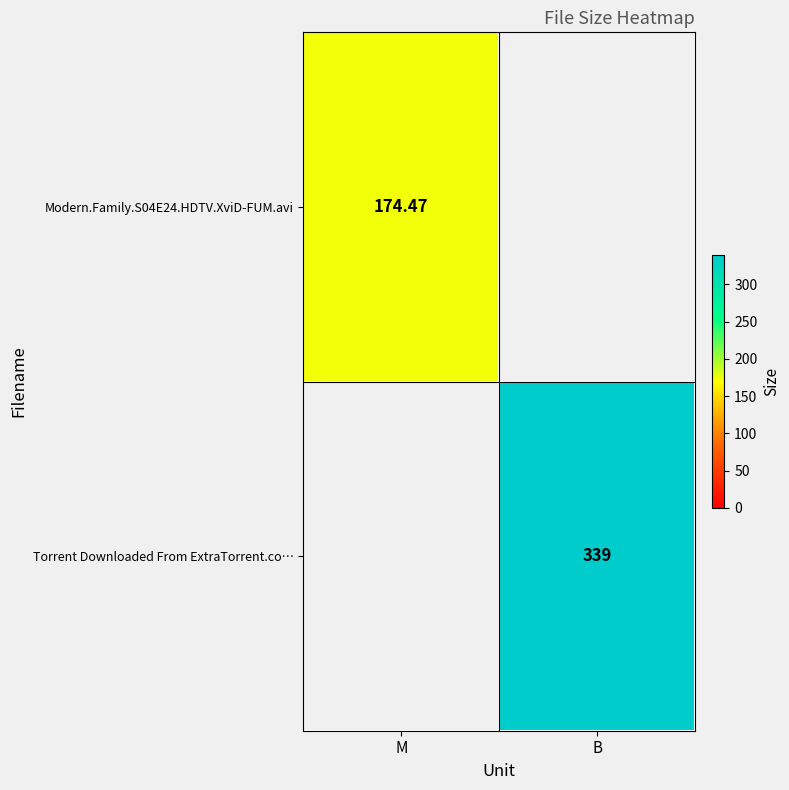

Is it true that Torrent Downloaded From ExtraTorrent.co… equals 339.0 at B?

True